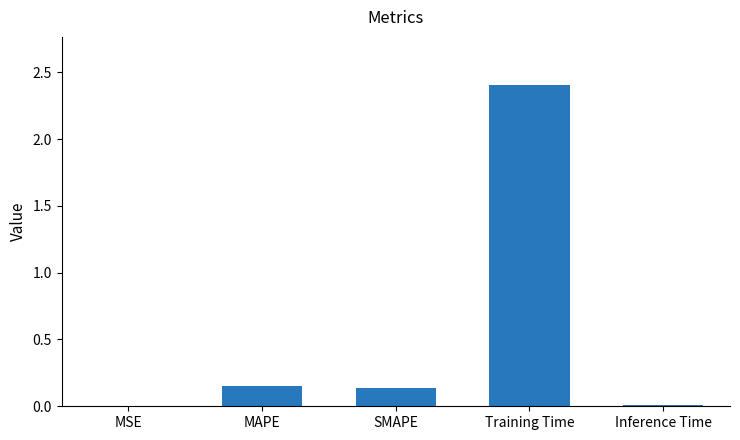

What is the maximum value shown in the chart?

2.4